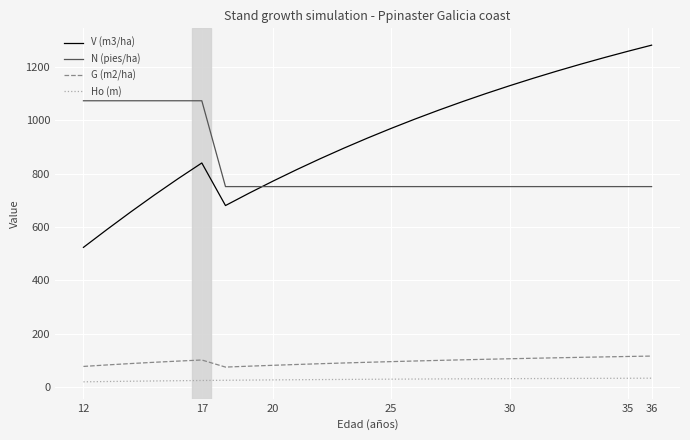

Which series has the largest total across all categories?

V (m3/ha)